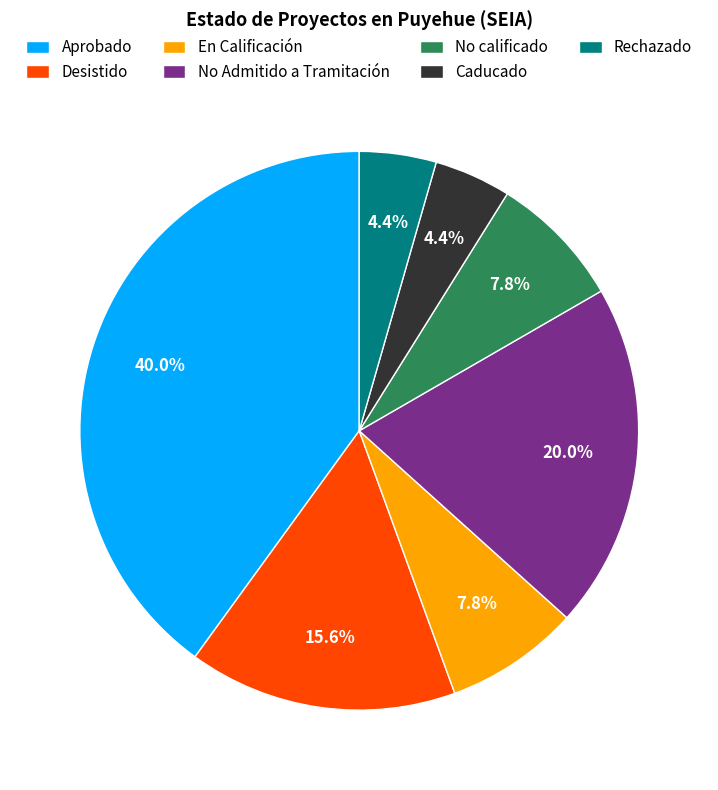

The Aprobado slice represents 40% of the pie. True or false?

True